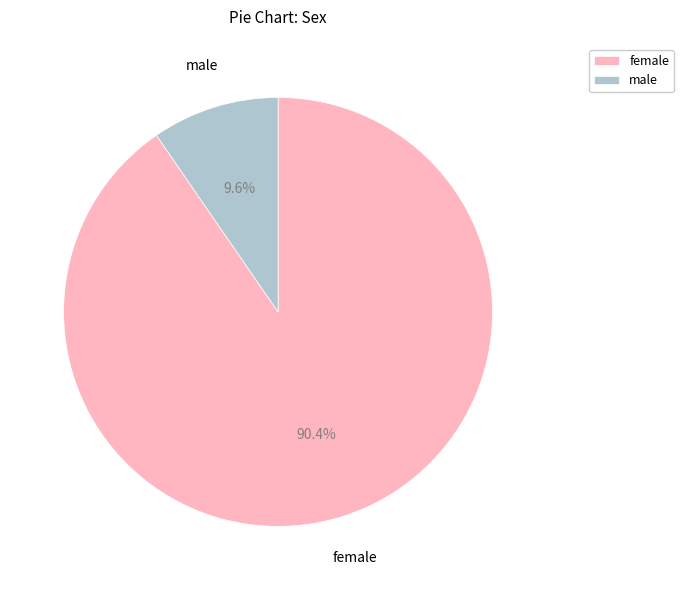

Does male represent more than half of the total?

No